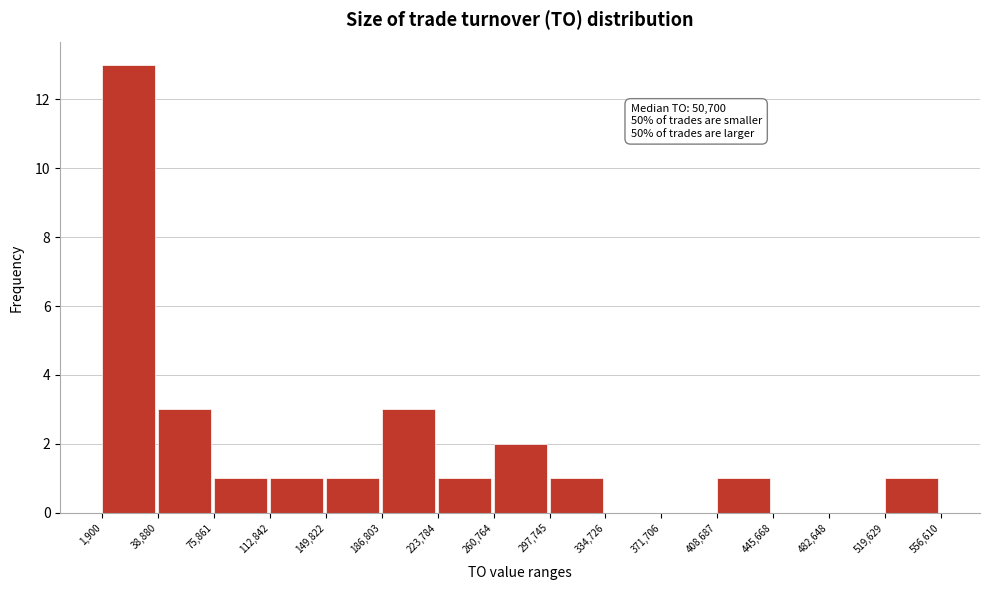

Which range on the x-axis has the tallest bar?

1,900 to 38,880